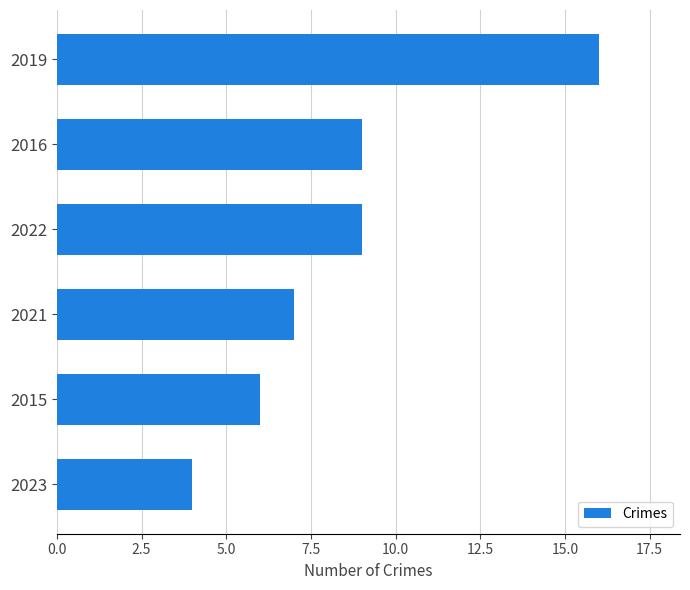

The value at 2019 is 16. True or false?

True